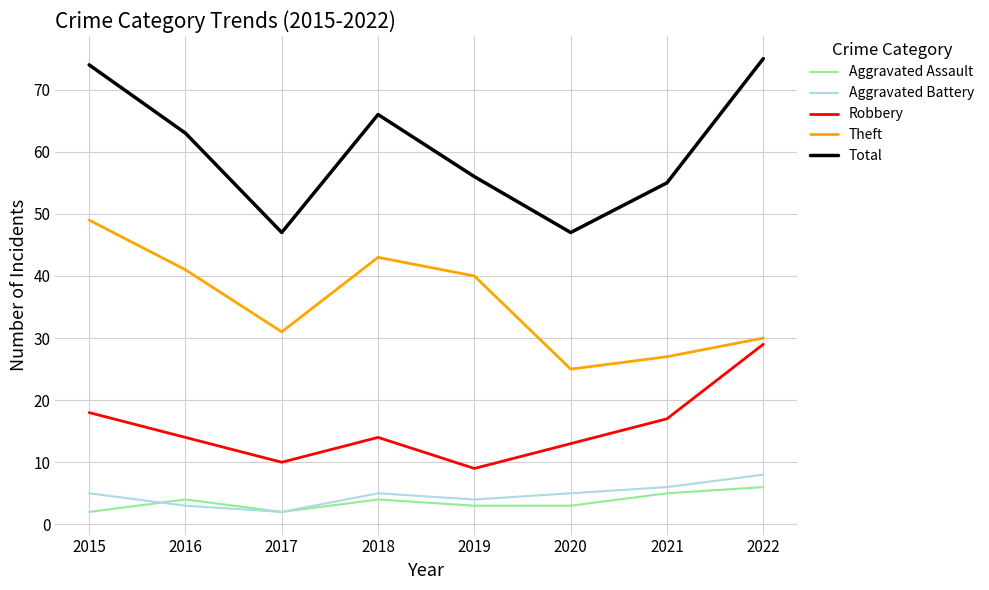

At which category does Aggravated Assault reach its first local valley?

2017